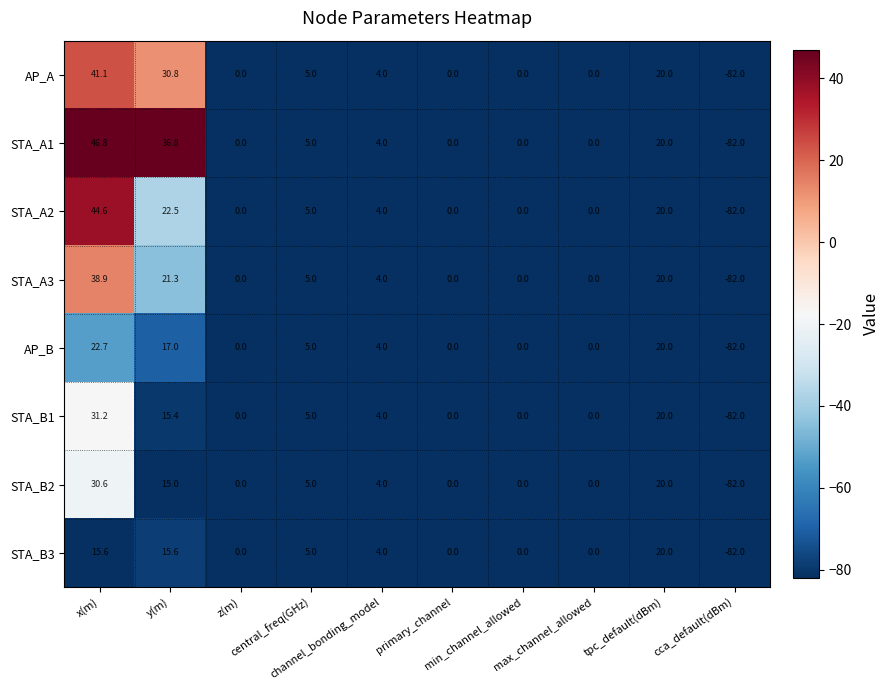

What is the highest value of the STA_B2 series?

30.6